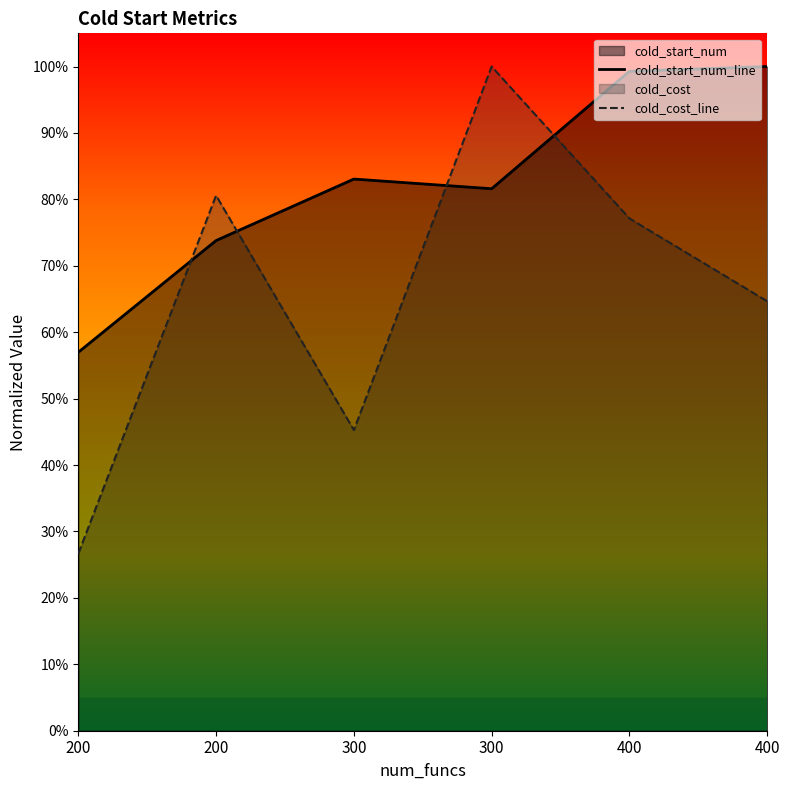

In cold_cost_line, how many points are higher than both neighbors (excluding endpoints)?

2